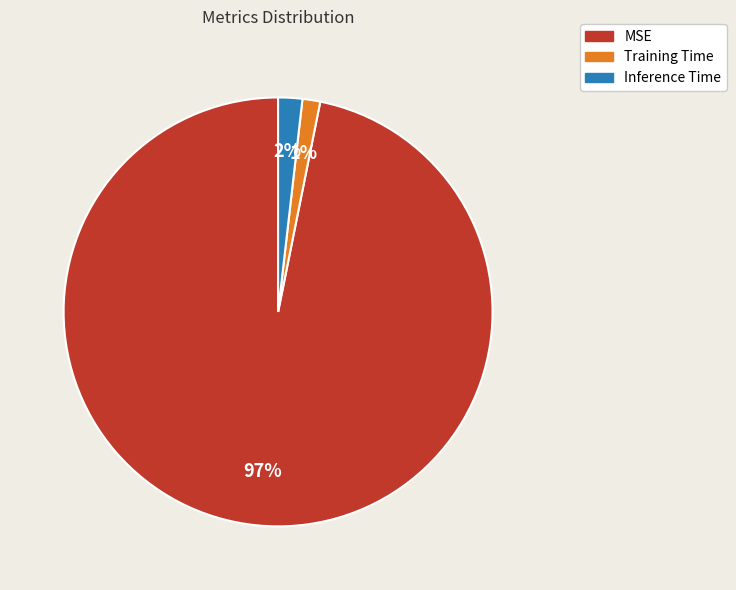

To the nearest percent, what is the difference between the largest and smallest slice percentages?

96%